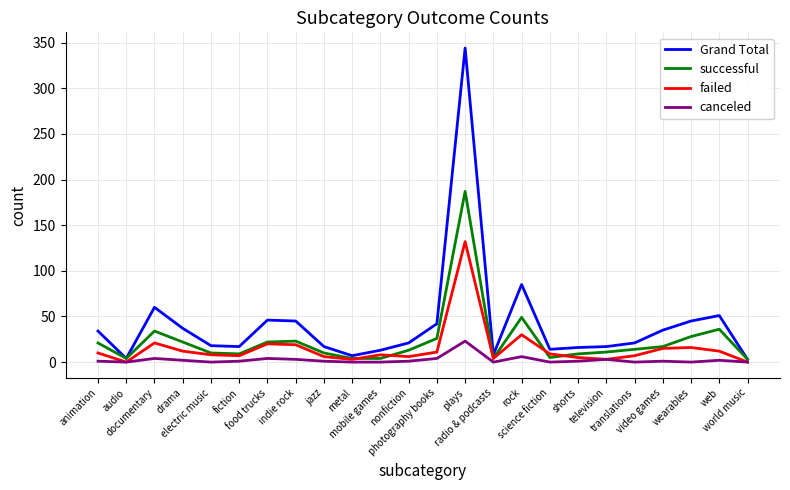

Is the value of failed at animation greater than the value of successful at radio & podcasts?

Yes